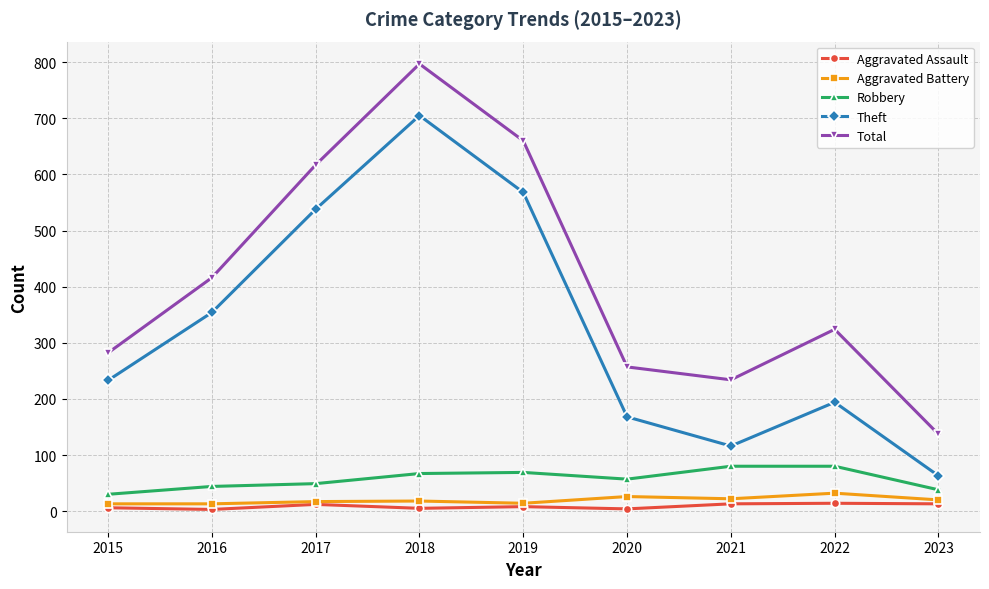

What value does the Aggravated Battery series have at 2021?

22